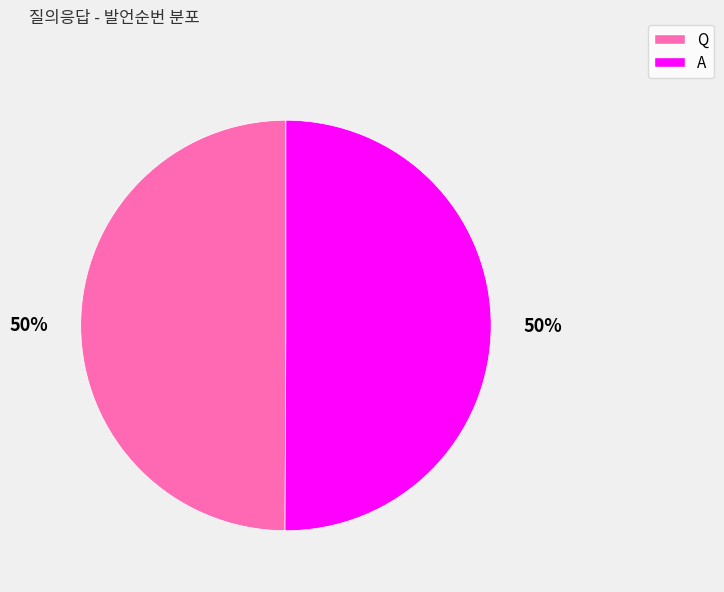

How many slices are in this pie chart?

2